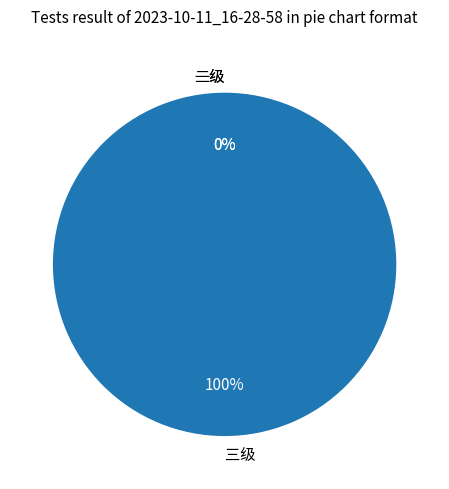

To the nearest percent, what is the difference between the 一级 and 三级 slice percentages?

100%